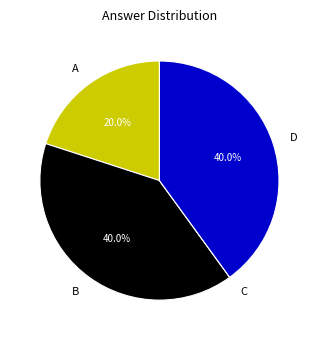

Is there any slice that represents more than half of the pie?

No